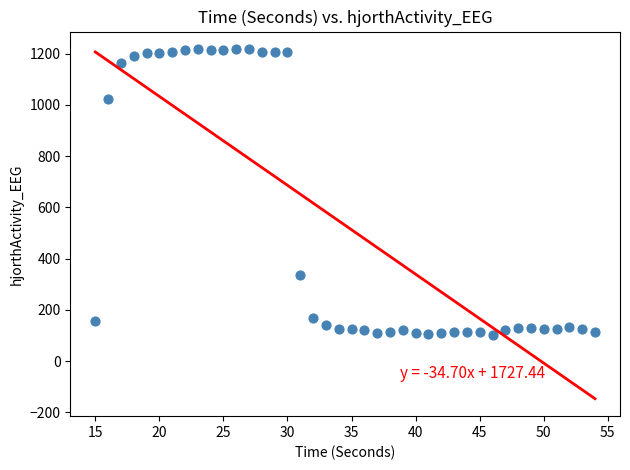

What Y value in the scatter plot is closest to 661?

335.7